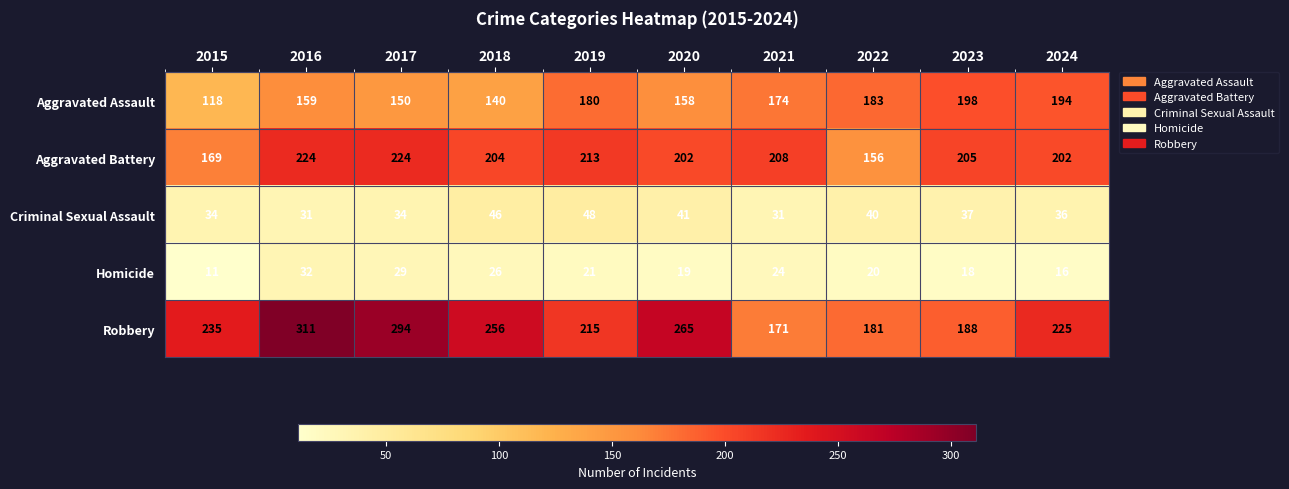

What is the difference between the second highest and minimum values in the Robbery series?

123